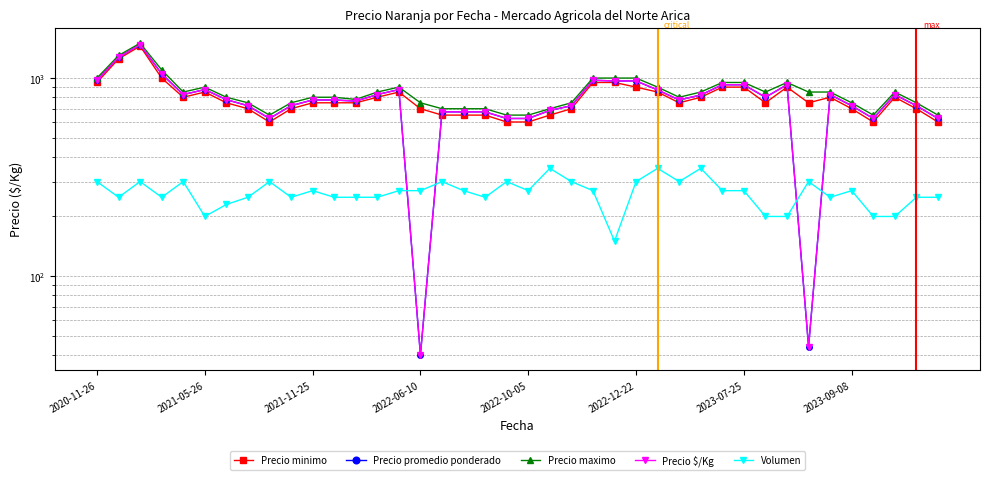

What is the sum of all Precio promedio ponderado values?

31414